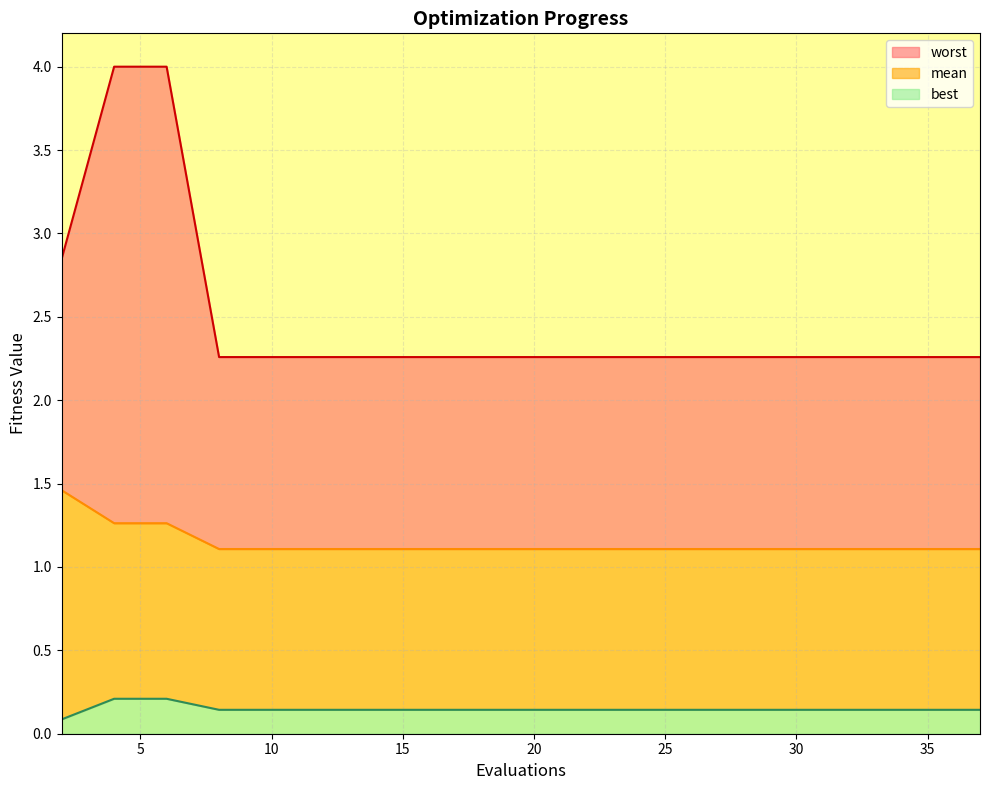

True or false: best has more than 0 interior local peaks.

False